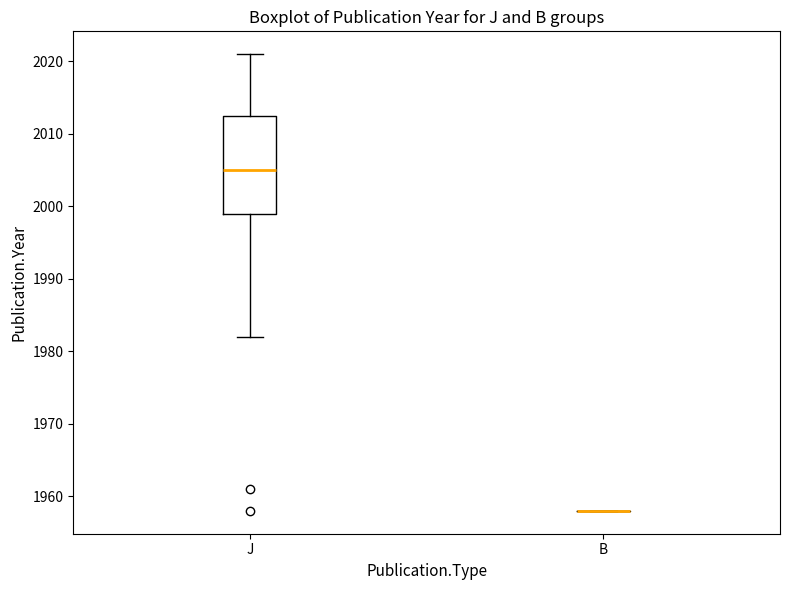

Reading left to right, transcribe this box plot: for each box, give where its median line is, the range the box spans, and where its two whiskers end, as read against the y-axis. The values are not printed on the chart, so give them approximately, as read against the axis.

J: median 2005, box 1999 to 2013, whiskers 1982 to 2021
B: box collapsed to a line at 1958, whiskers 1958 to 1958